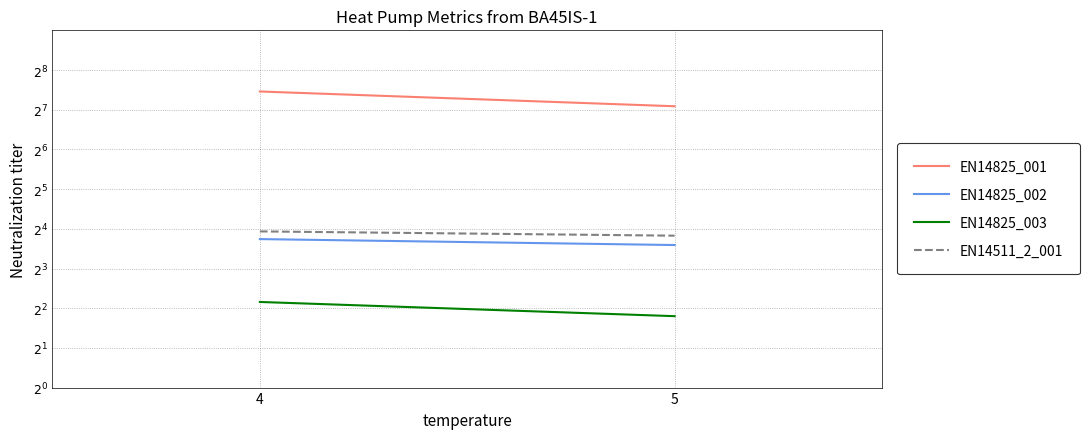

What is the greatest value displayed?

176.0